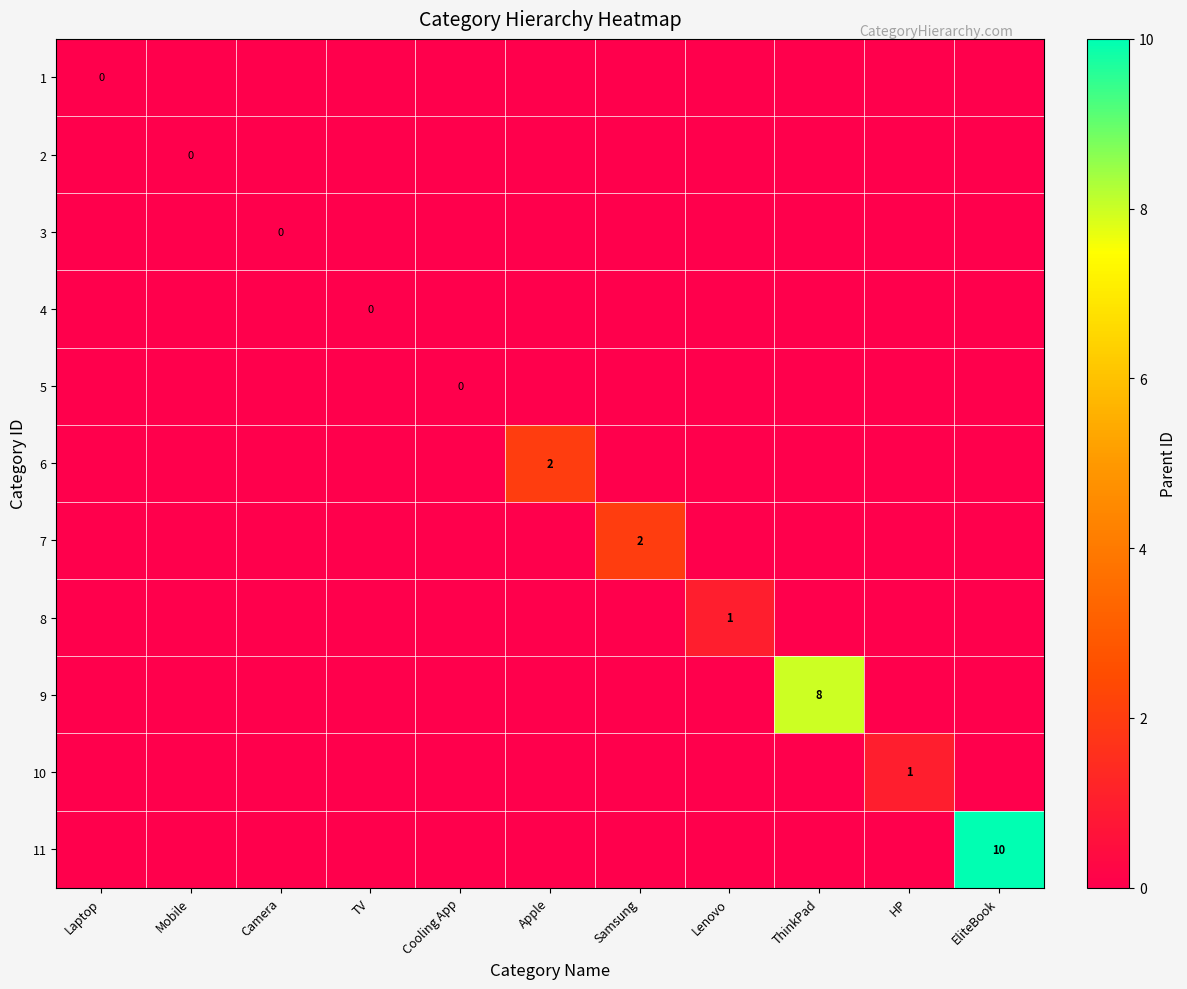

Rank the series at TV from highest to lowest value.

1, 2, 3, 4, 5, 6, 7, 8, 9, 10, 11